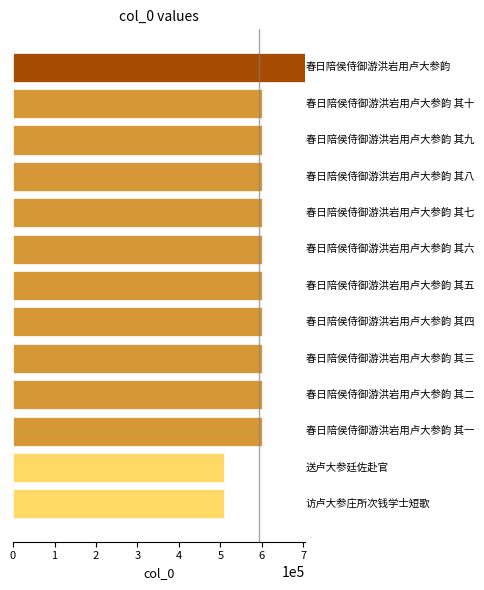

What is the sum of all values?

7717013